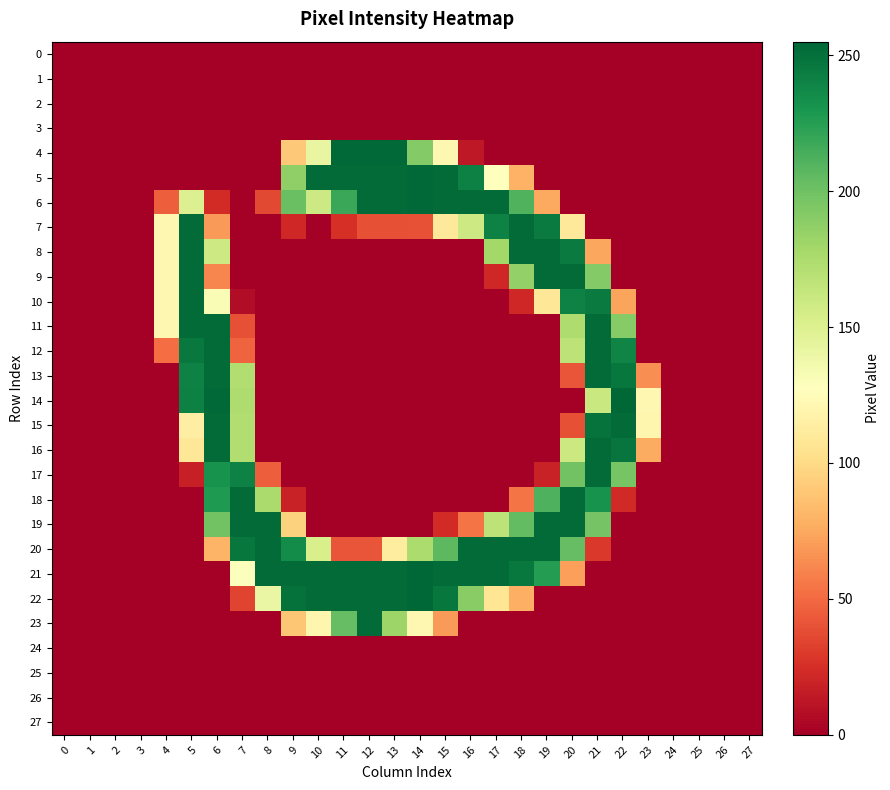

At how many categories does at least one series exceed 73?

20